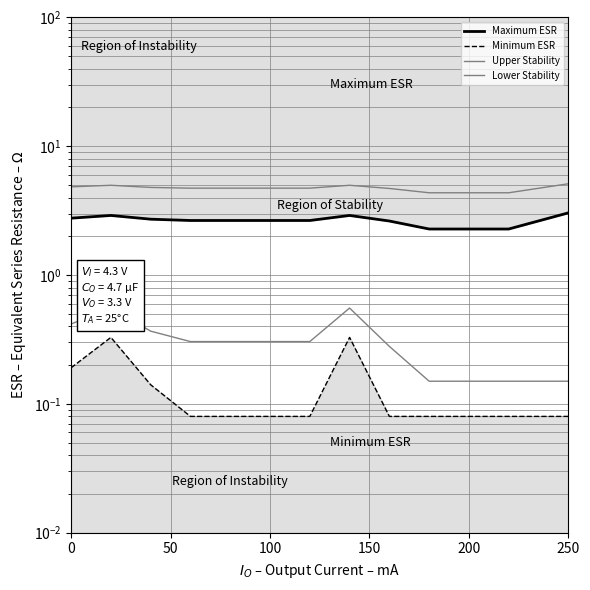

At how many categories does at least one series exceed 1?

13